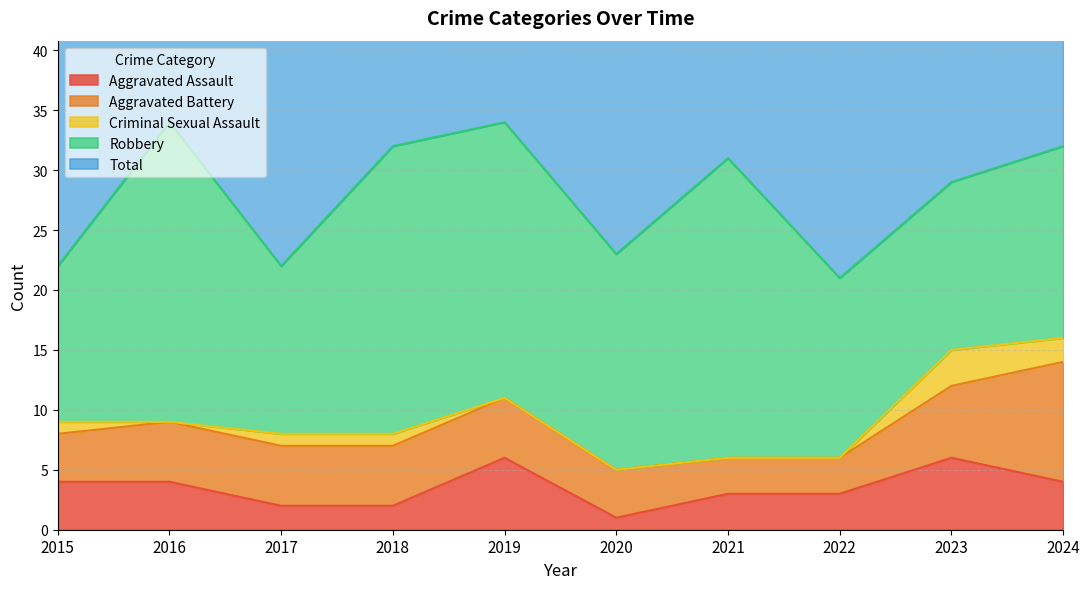

At which label is Robbery closest to 19?

2020